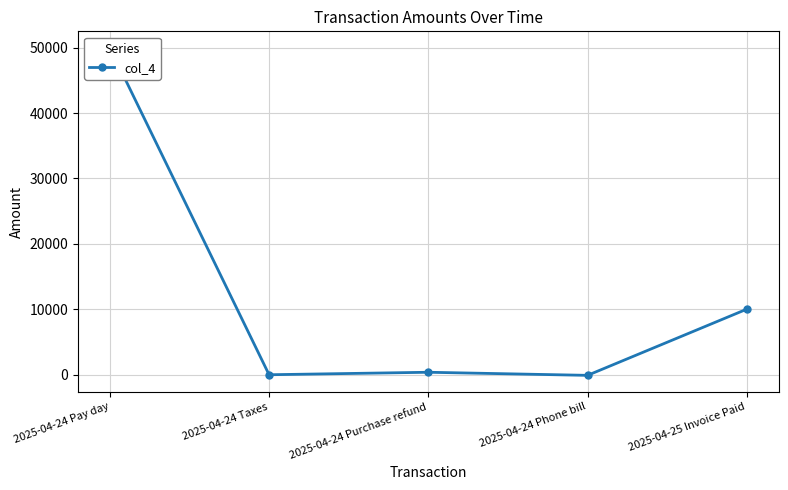

The value at 2025-04-24 Pay day is 50000.0. True or false?

True